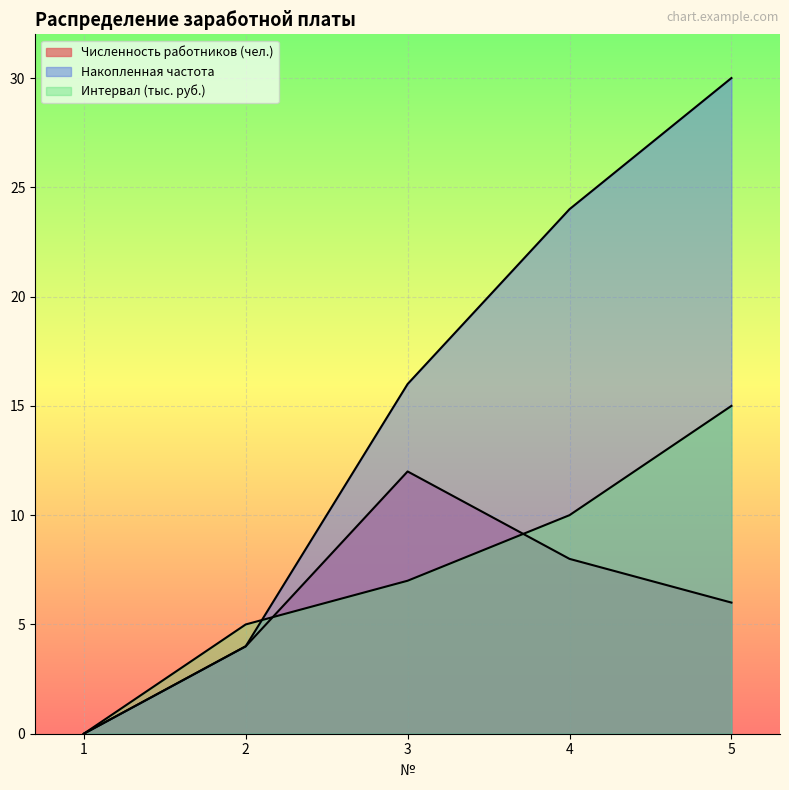

Is it true that Накопленная частота equals 6 at 4?

False